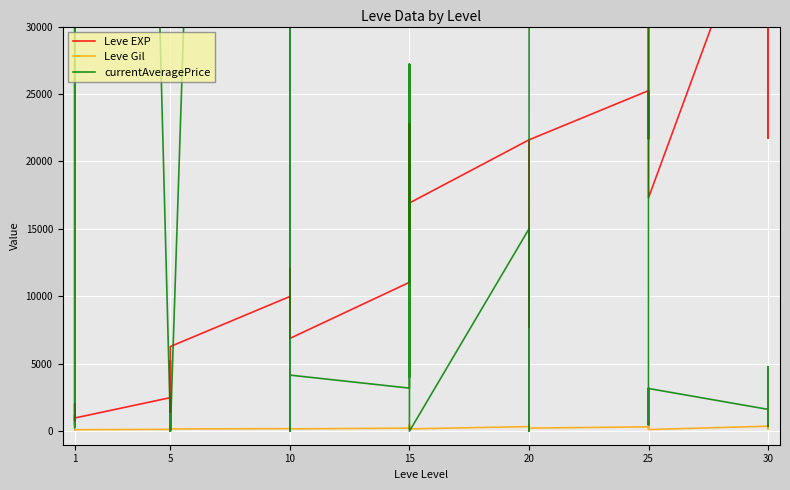

At which label does Leve Gil reach its minimum?

20